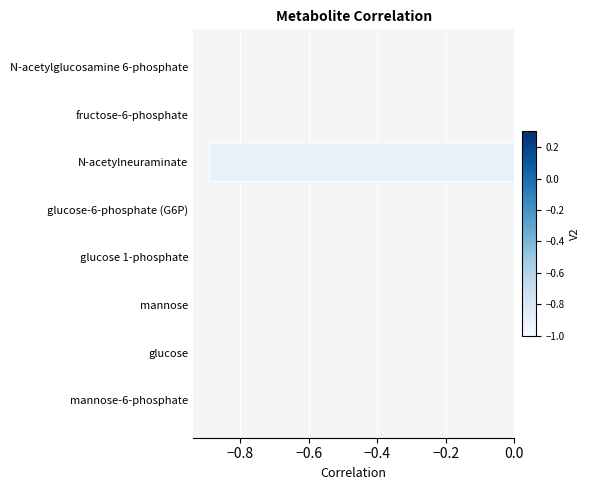

How many series are shown in this chart?

1